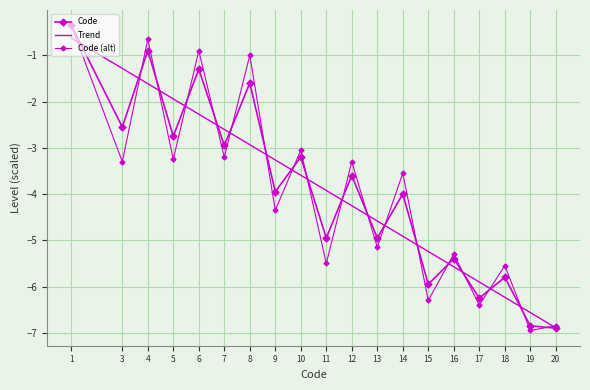

True or false: Trend has more than 0 points higher than both neighbors.

False